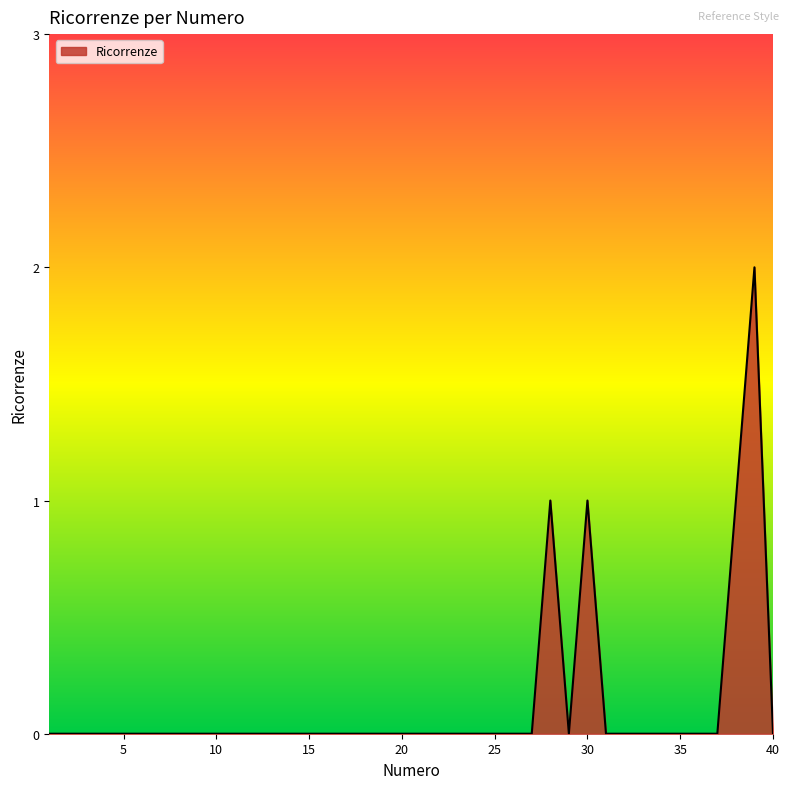

How many values are between 0 and 1?

39